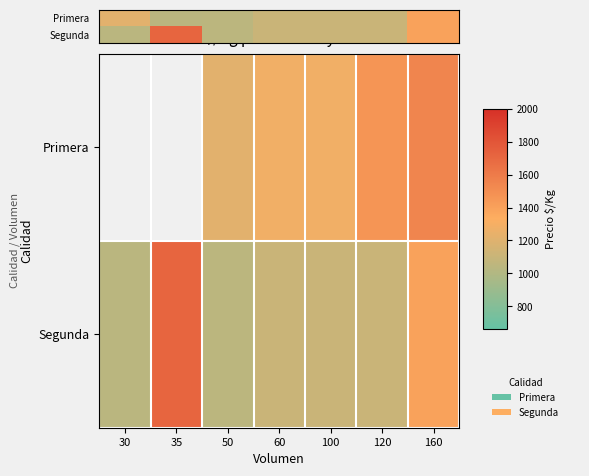

What is the total value across all series at 60?

2214